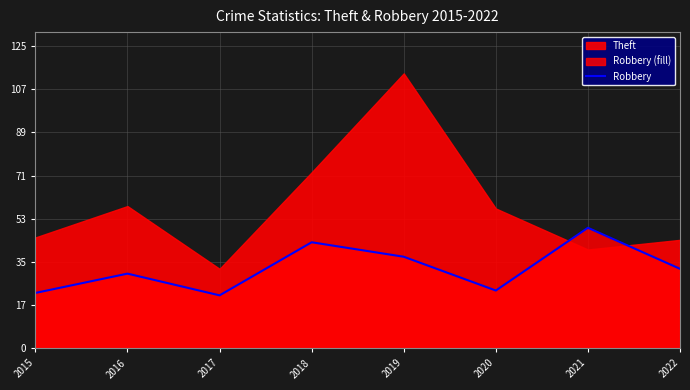

The value of Robbery at 2021 is 31. True or false?

False